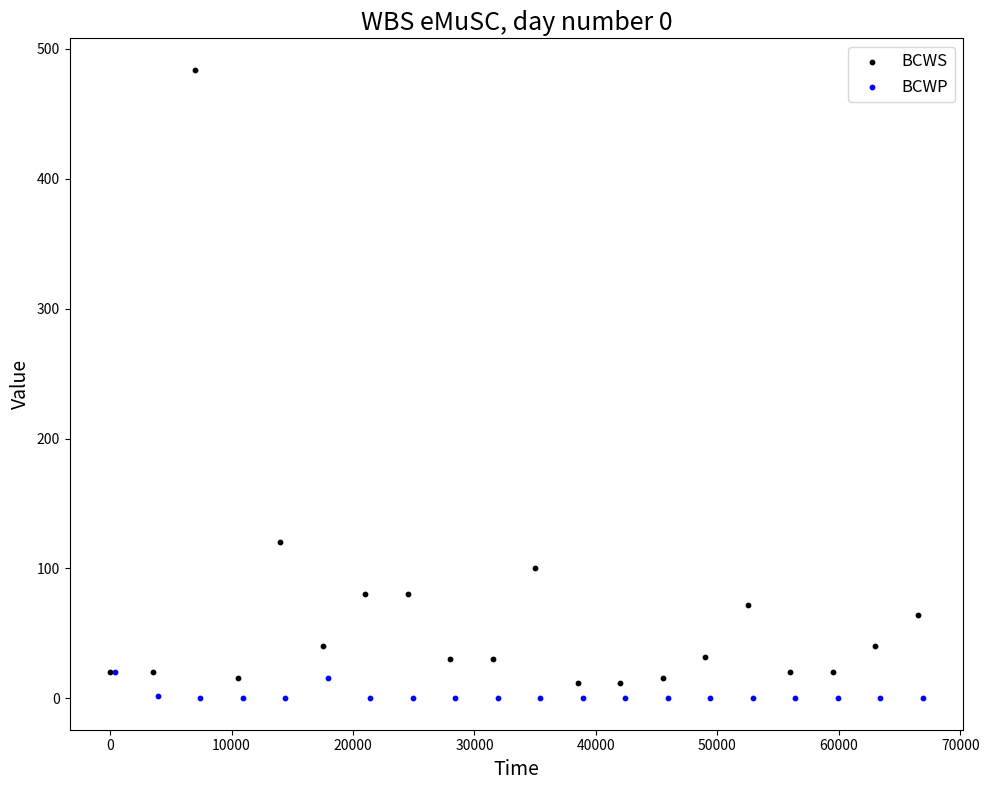

Which series has the largest Y range (max minus min)?

BCWS